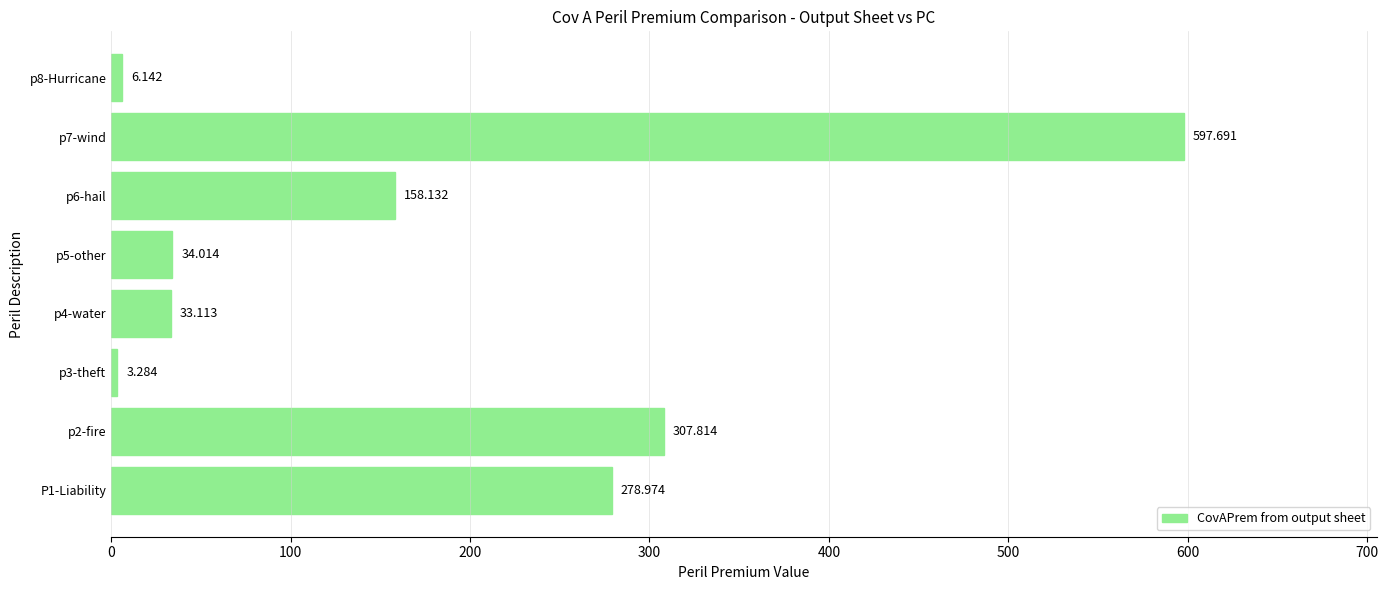

How many data points are less than 158?

4